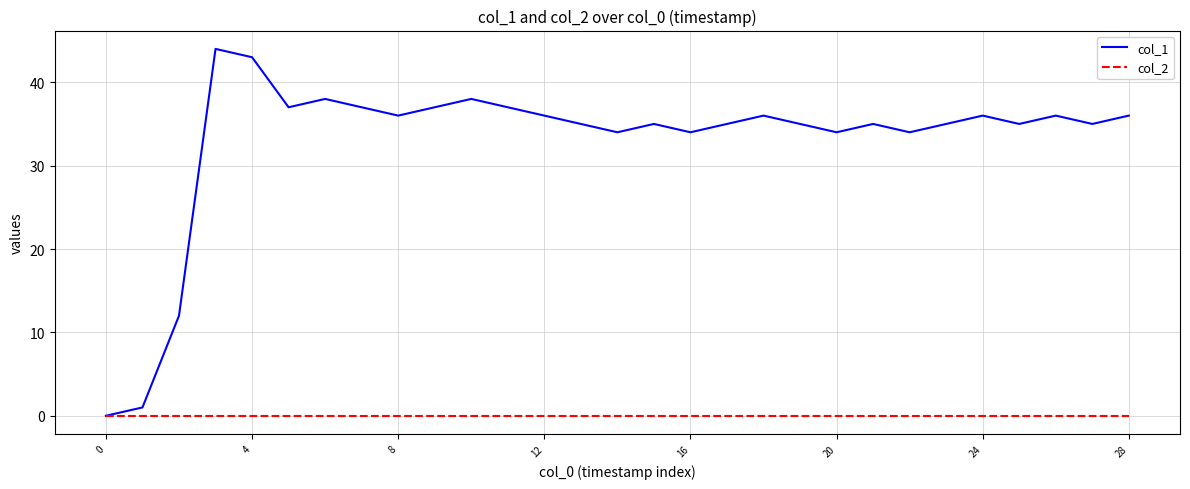

Does the chart display data point markers on the line(s)?

No